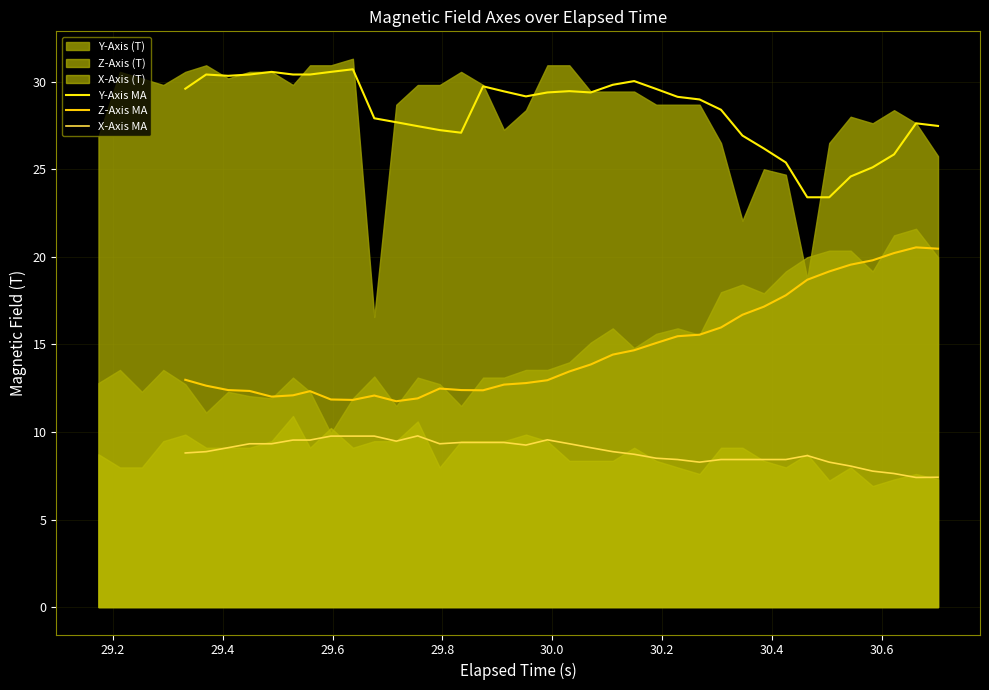

True or false: X-Axis MA and Y-Axis MA cross at least once.

False